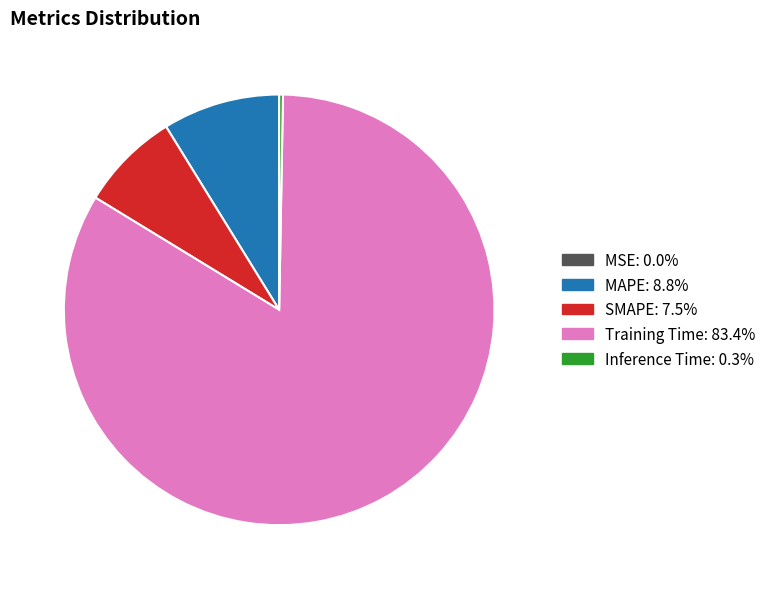

Which category has the biggest portion of the pie?

Training Time